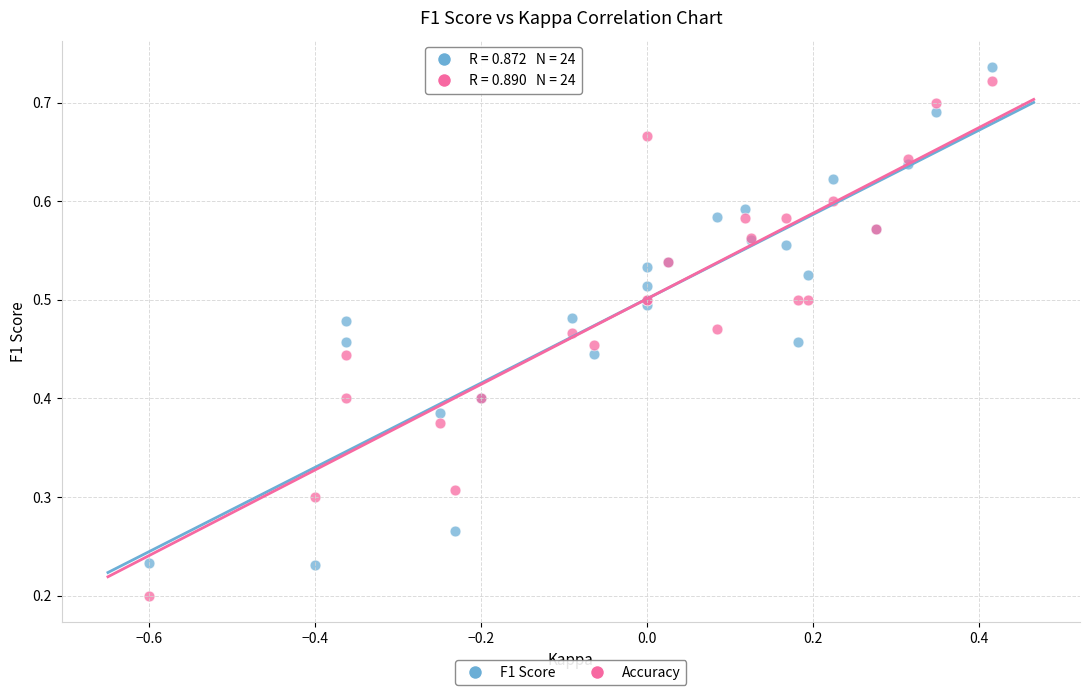

Which series reaches the minimum Y coordinate?

Accuracy